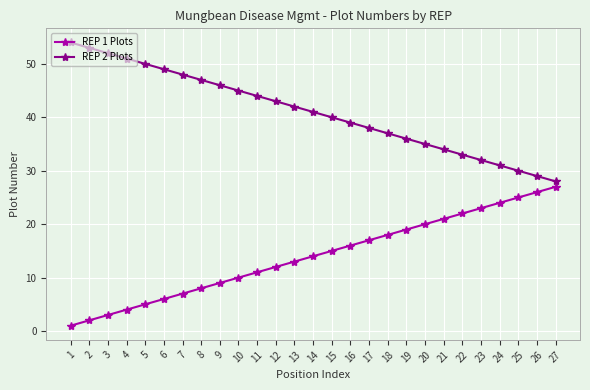

How many data points in REP 1 Plots are less than 14?

13